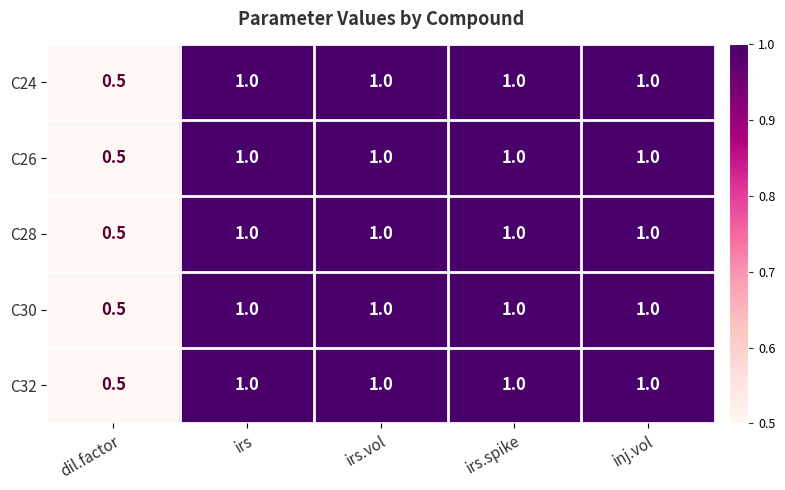

What is the highest value of the C24 series?

1.0